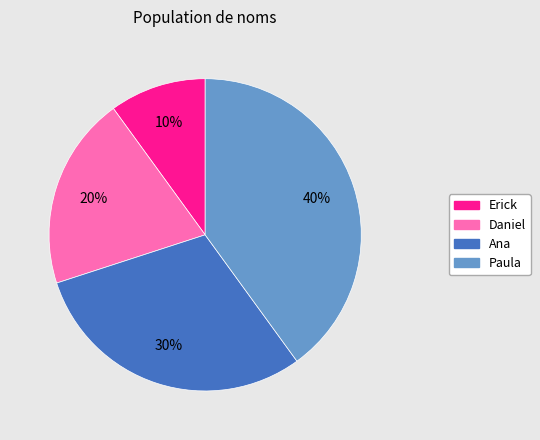

What is the ratio of the value at Daniel to the value at Erick?

2.0